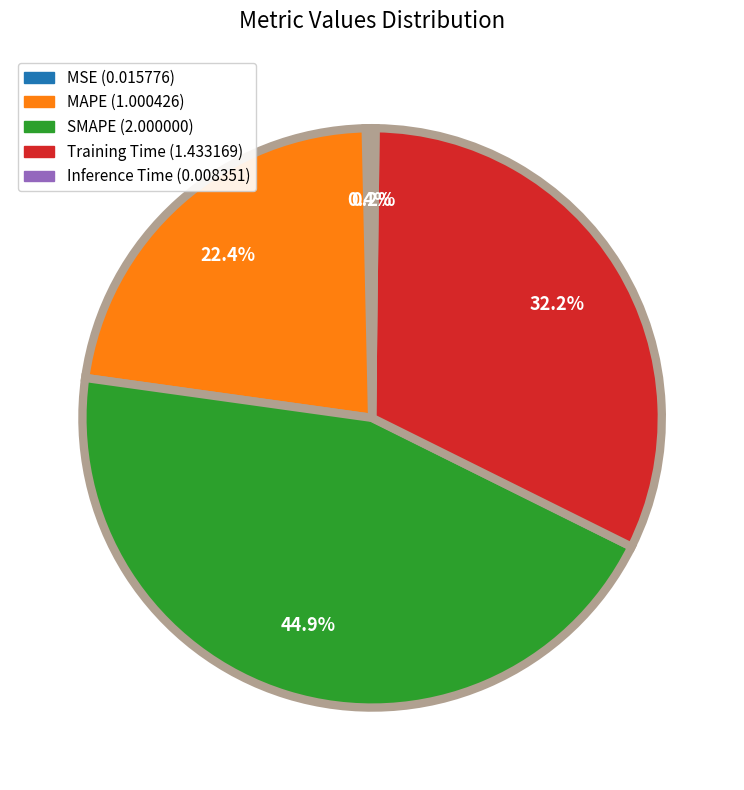

What percentage is NOT represented by MAPE?

77.6%